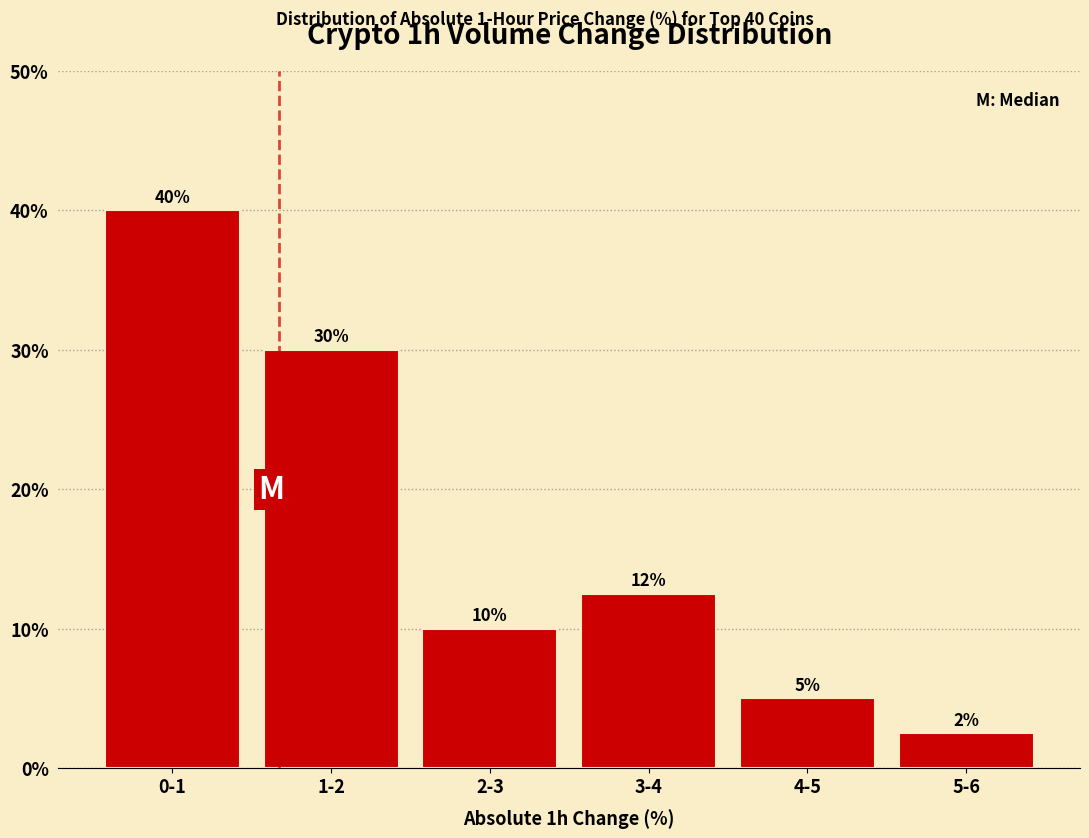

What is the label of the 5th bar from the right?

1-2